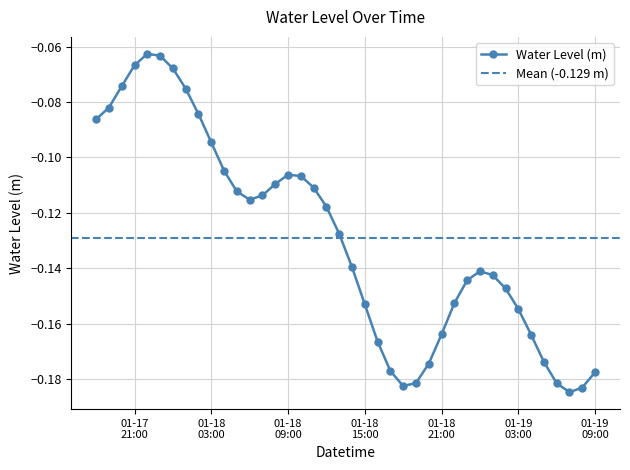

What is the change in value from 2023-01-18 06:00 to 2023-01-19 05:00?

-0.1